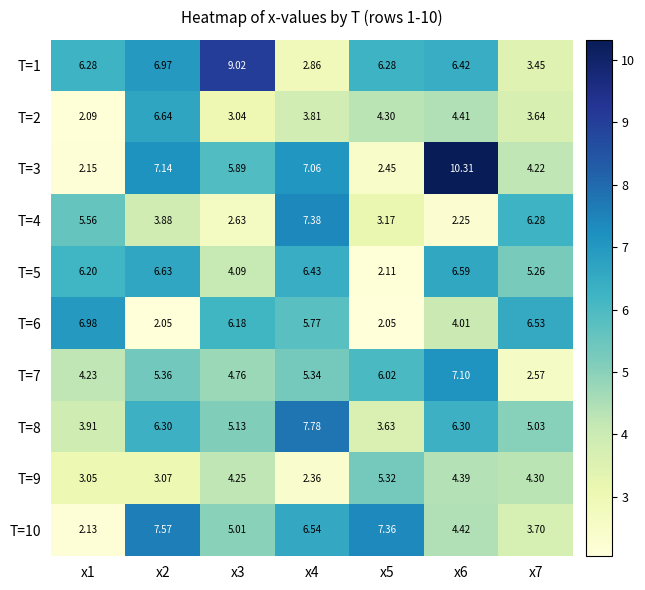

What is the total value across all series at x5?

42.7